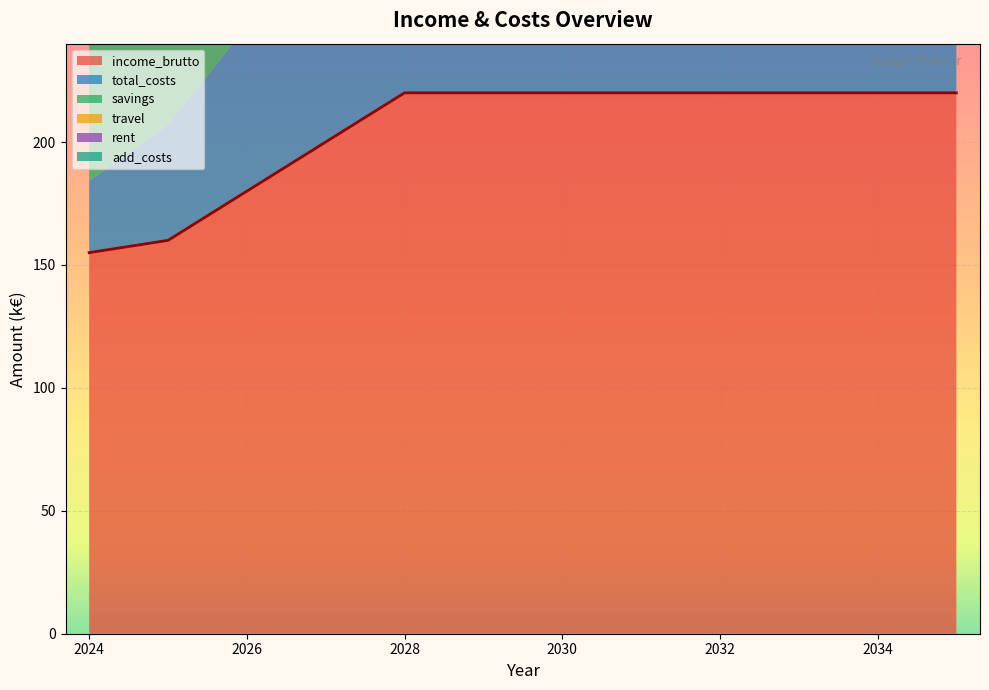

Reading left to right, list all the values displayed in this chart.

income_brutto: 2024=155.0	2025=160.0	2026=180.0	2027=200.0	2028=220.0	2029=220.0	2030=220.0	2031=220.0	2032=220.0	2033=220.0	2034=220.0	2035=220.0
total_costs: 2024=29.2	2025=47.0	2026=67.0	2027=70.0	2028=70.0	2029=75.0	2030=75.0	2031=75.0	2032=75.0	2033=75.0	2034=75.0	2035=75.0
savings: 2024=63.0	2025=49.0	2026=29.0	2027=26.0	2028=26.0	2029=21.0	2030=21.0	2031=21.0	2032=21.0	2033=21.0	2034=21.0	2035=21.0
travel: 2024=10.0	2025=12.0	2026=12.0	2027=15.0	2028=15.0	2029=20.0	2030=20.0	2031=20.0	2032=20.0	2033=20.0	2034=20.0	2035=20.0
rent: 2024=14.4	2025=20.0	2026=30.0	2027=30.0	2028=30.0	2029=30.0	2030=30.0	2031=30.0	2032=30.0	2033=30.0	2034=30.0	2035=30.0
add_costs: 2024=4.8	2025=15.0	2026=25.0	2027=25.0	2028=25.0	2029=25.0	2030=25.0	2031=25.0	2032=25.0	2033=25.0	2034=25.0	2035=25.0